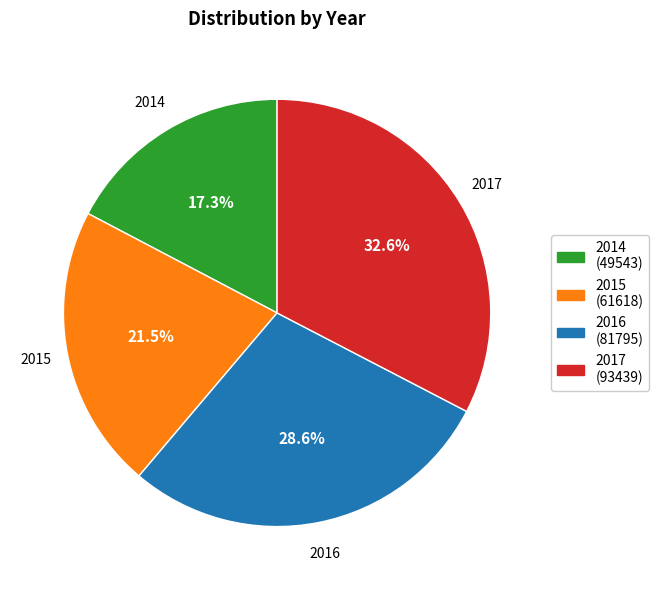

True or false: 2017 accounts for 33% of the total.

True